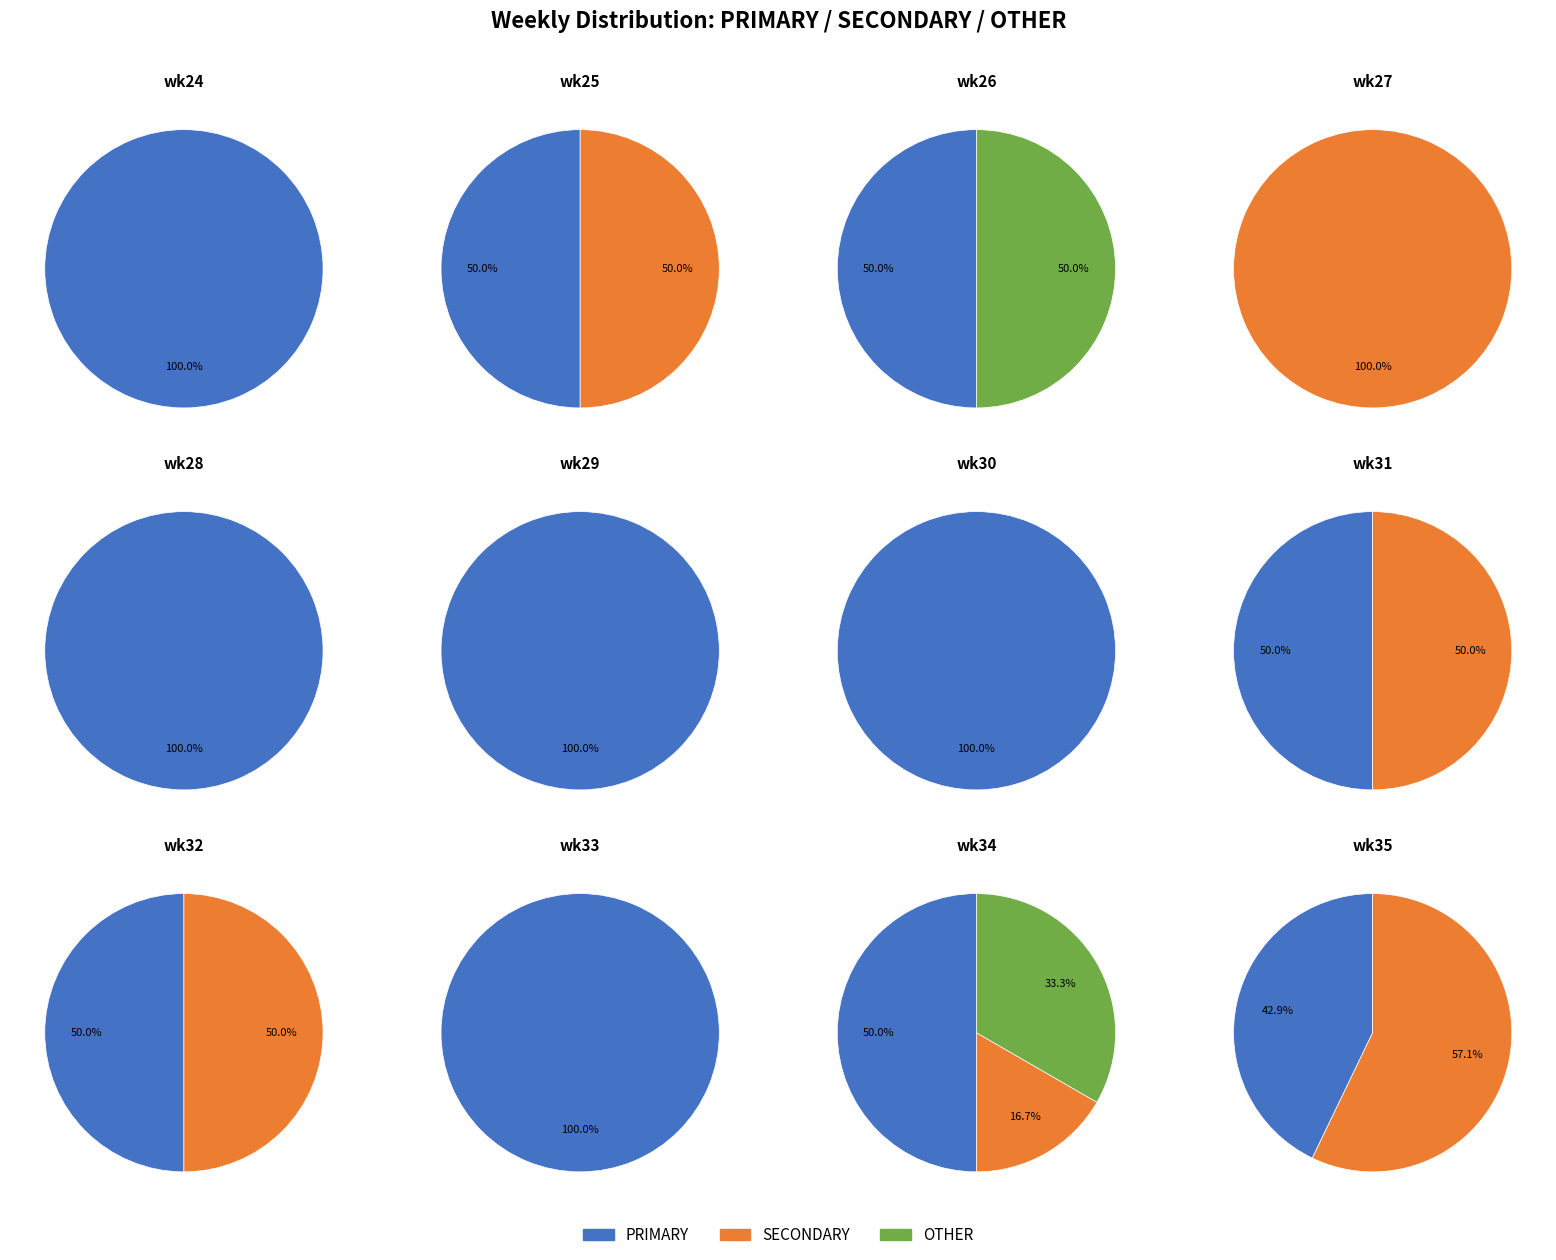

Which series has the widest spread of values?

PRIMARY